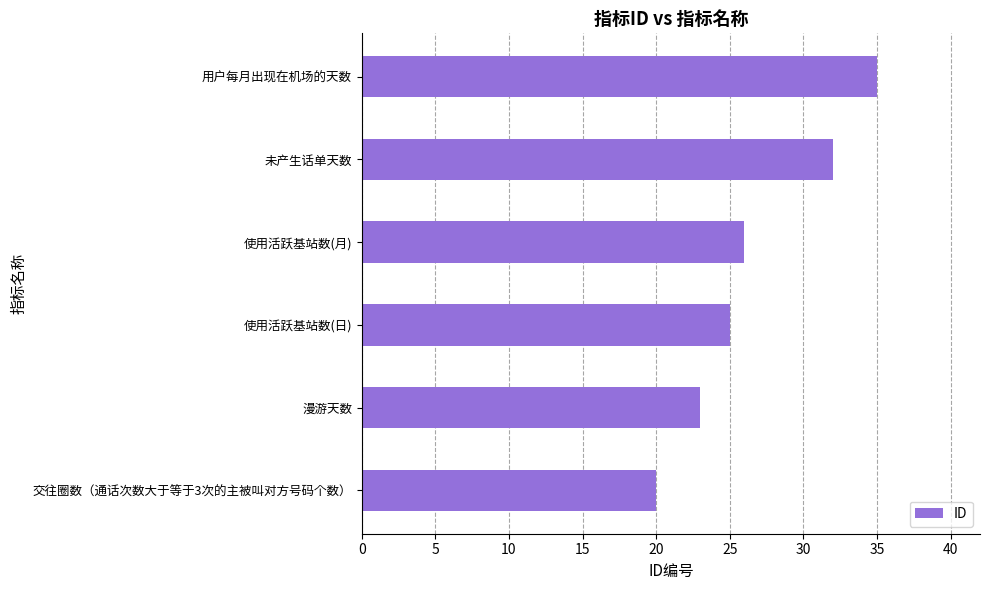

Rank the categories by value from highest to lowest.

用户每月出现在机场的天数, 未产生话单天数, 使用活跃基站数(月), 使用活跃基站数(日), 漫游天数, 交往圈数（通话次数大于等于3次的主被叫对方号码个数）